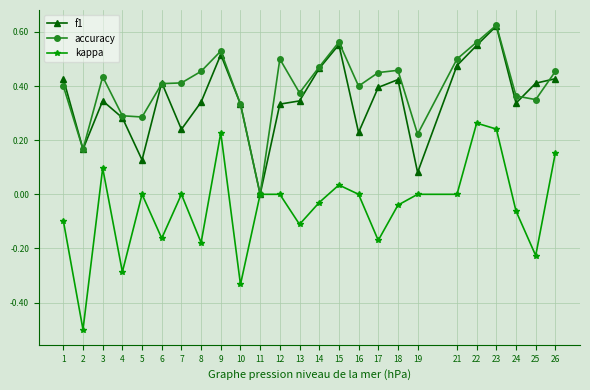

At which category is the sum across all series the highest?

23